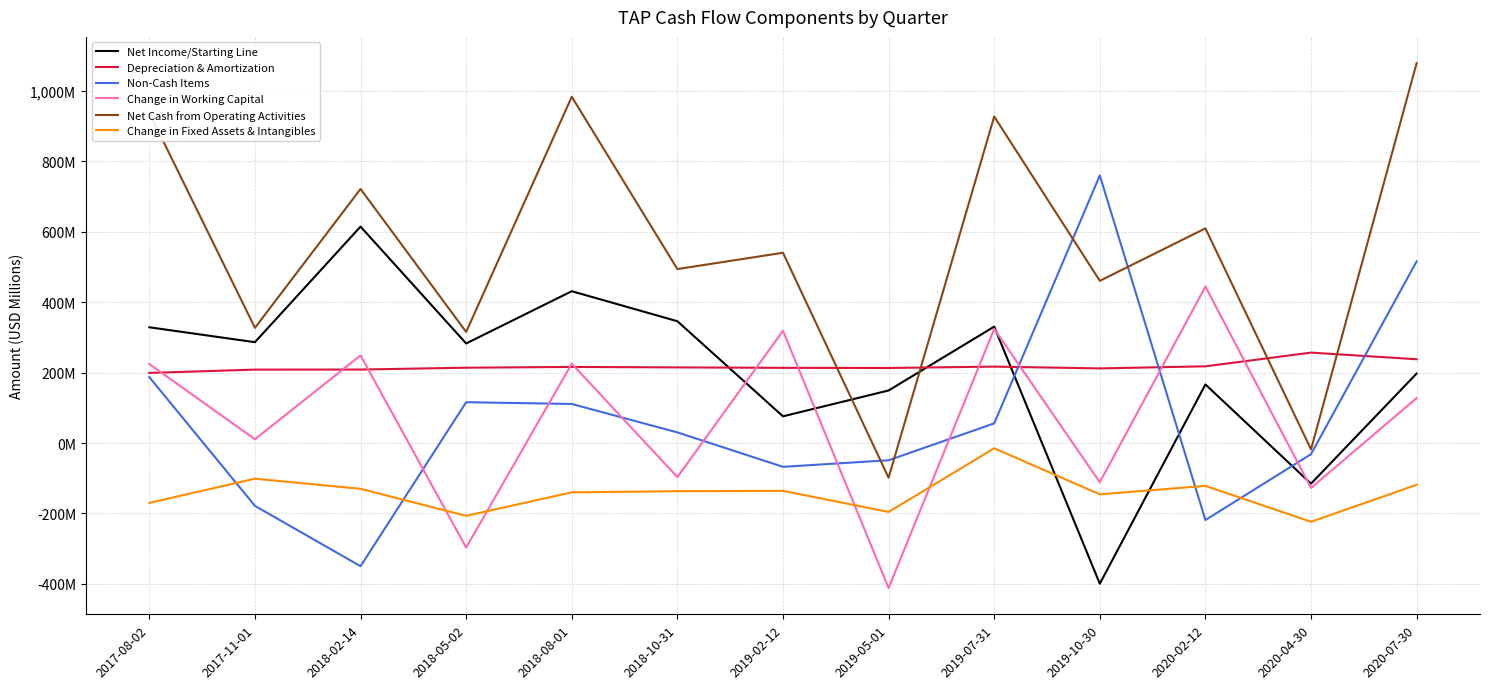

Reading left to right, list all the values displayed in this chart.

Net Income/Starting Line: 328.4	286.1	614.1	282.5	430.8	345.6	75.7	149.1	330.2	-399.3	166.2	-115.4	197.2
Depreciation & Amortization: 198.9	208.3	208.5	213.7	215.9	214.6	213.3	212.9	216.8	211.7	217.6	256.5	237.7
Non-Cash Items: 187.0	-178.4	-349.6	115.8	110.8	30.1	-67.6	-48.9	55.7	759.2	-218.6	-31.7	515.6
Change in Working Capital: 224.1	10.7	248.6	-296.8	225.1	-96.7	318.5	-411.6	323.8	-111.4	443.9	-127.5	127.5
Net Cash from Operating Activities: 936.8	326.9	720.9	315.2	982.6	493.6	539.9	-98.5	926.5	460.2	609.1	-18.1	1078.0
Change in Fixed Assets & Intangibles: -169.9	-101.2	-130.0	-206.7	-140.0	-136.8	-135.7	-195.6	-15.0	-145.7	-121.6	-223.5	-118.6